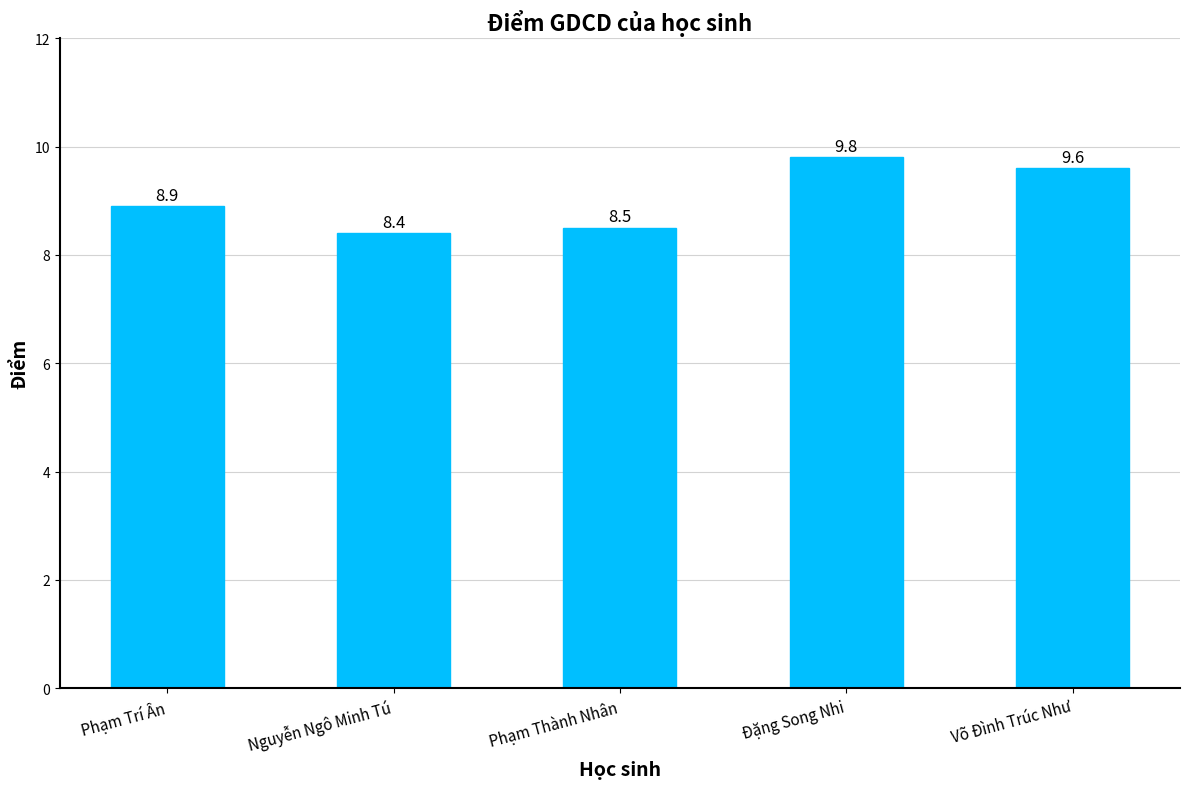

What is the label of the 3rd bar from the left?

Phạm Thành Nhân